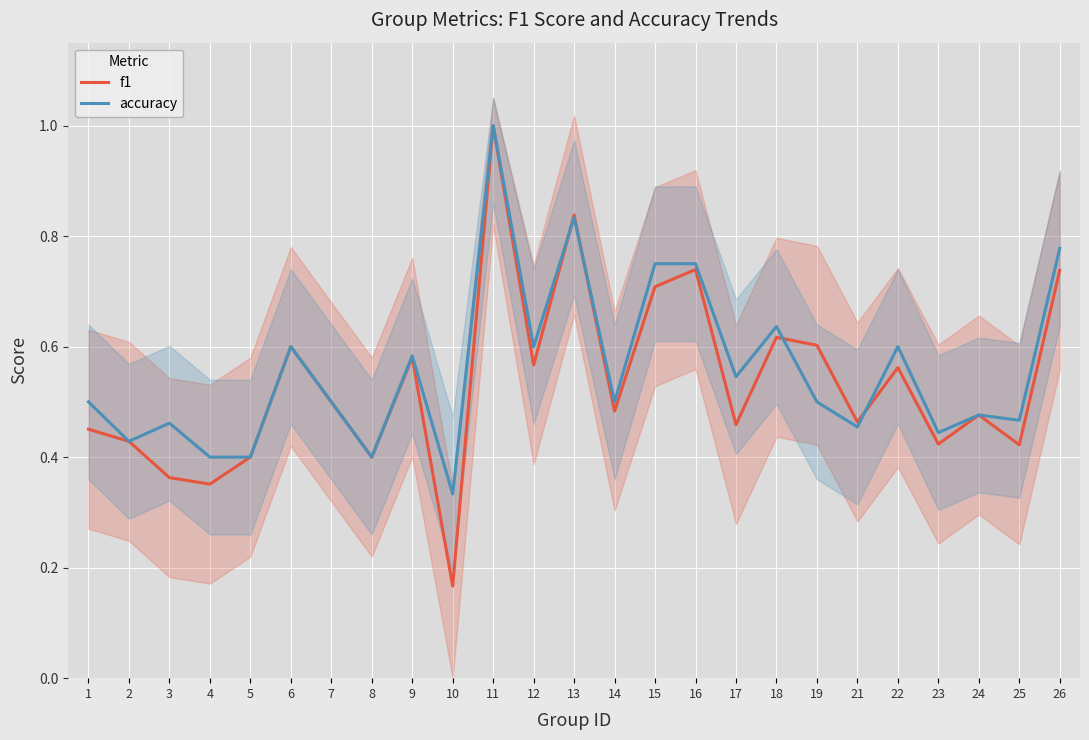

Reading left to right, list all the values displayed in this chart.

f1: 1=0.5	2=0.4	3=0.4	4=0.4	5=0.4	6=0.6	7=0.5	8=0.4	9=0.6	10=0.2	11=1.0	12=0.6	13=0.8	14=0.5	15=0.7	16=0.7	17=0.5	18=0.6	19=0.6	21=0.5	22=0.6	23=0.4	24=0.5	25=0.4	26=0.7
accuracy: 1=0.5	2=0.4	3=0.5	4=0.4	5=0.4	6=0.6	7=0.5	8=0.4	9=0.6	10=0.3	11=1.0	12=0.6	13=0.8	14=0.5	15=0.8	16=0.8	17=0.5	18=0.6	19=0.5	21=0.5	22=0.6	23=0.4	24=0.5	25=0.5	26=0.8